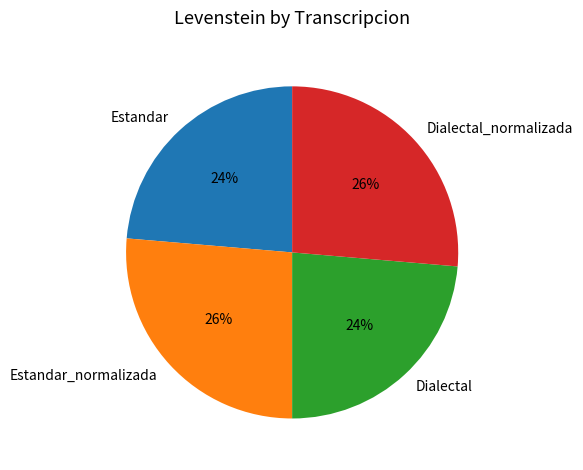

To the nearest percent, what percentage of the pie is Dialectal?

24%